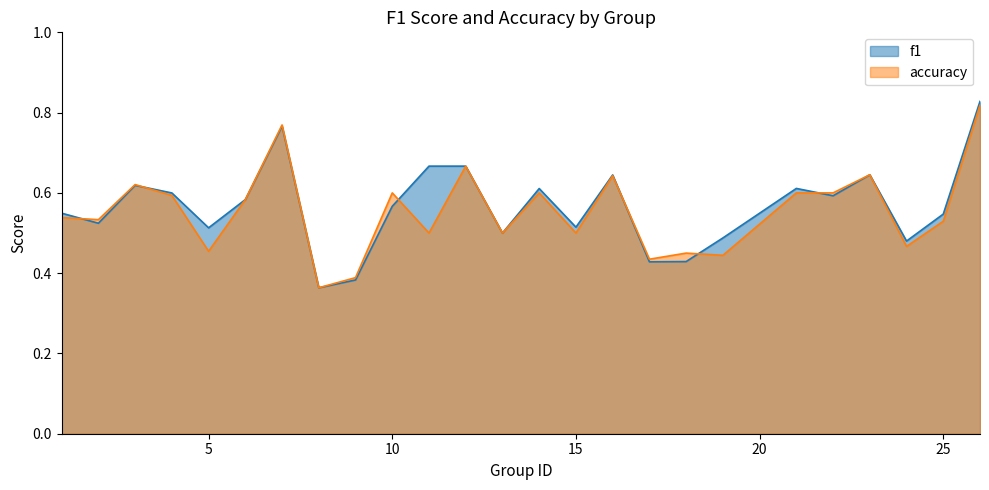

True or false: accuracy and f1 intersect in this chart.

True